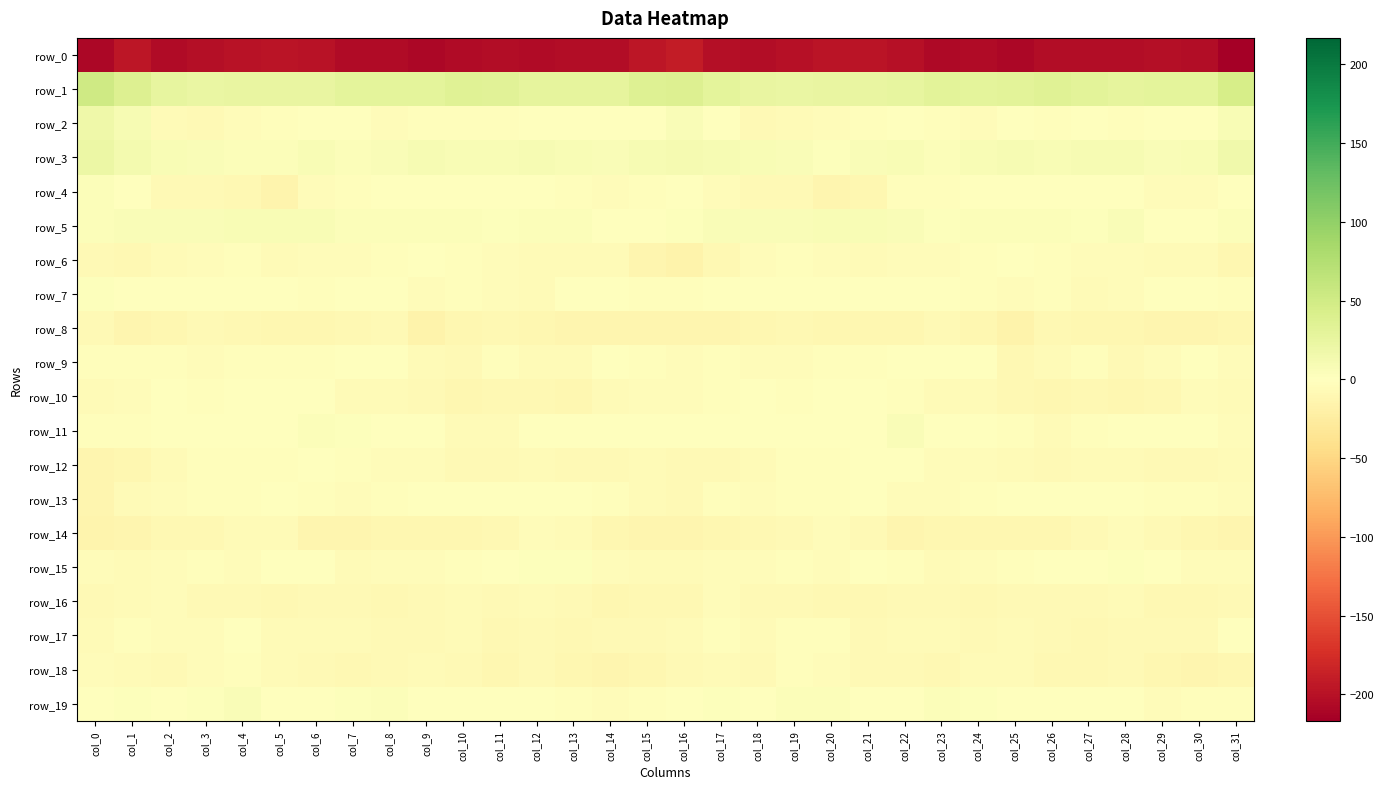

Rank the series at col_9 from highest to lowest value.

row_1, row_3, row_5, row_19, row_6, row_4, row_13, row_11, row_2, row_15, row_12, row_7, row_18, row_9, row_17, row_10, row_16, row_14, row_8, row_0